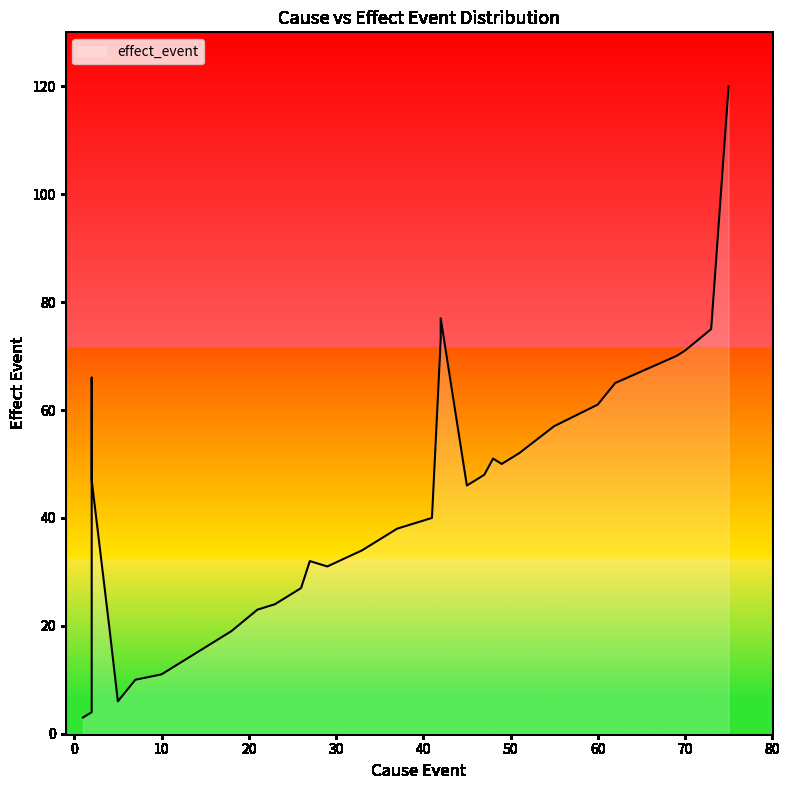

Reading left to right, extract all data points from this chart.

1=3	2=4	2=59	2=66	2=47	4=20	5=6	7=10	10=11	11=12	12=13	13=14	15=16	16=17	17=18	18=19	21=23	23=24	25=26	26=27	27=32	29=31	33=34	37=38	41=40	42=73	42=77	45=46	47=48	48=51	49=50	50=51	51=52	55=57	60=61	62=65	69=70	70=71	73=75	75=120